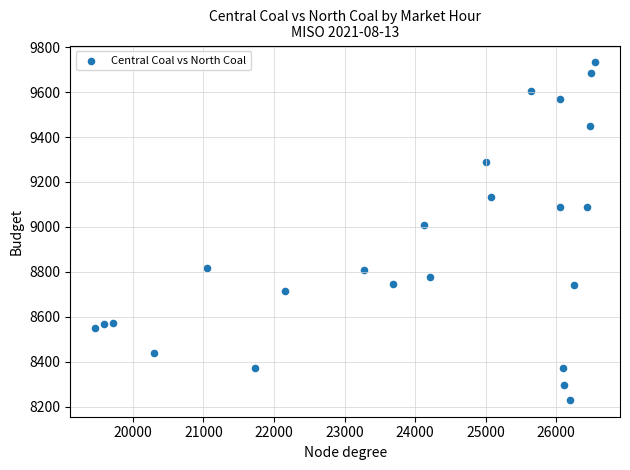

What is the range of X values (max minus min)?

7083.1